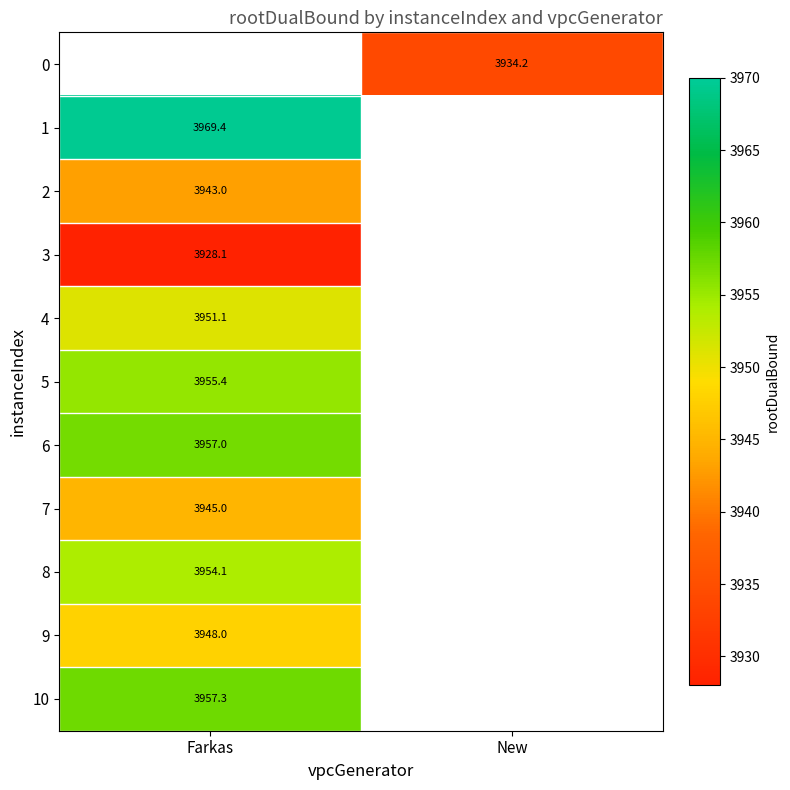

Is the value of 8 at Farkas greater than the value of 10 at Farkas?

No